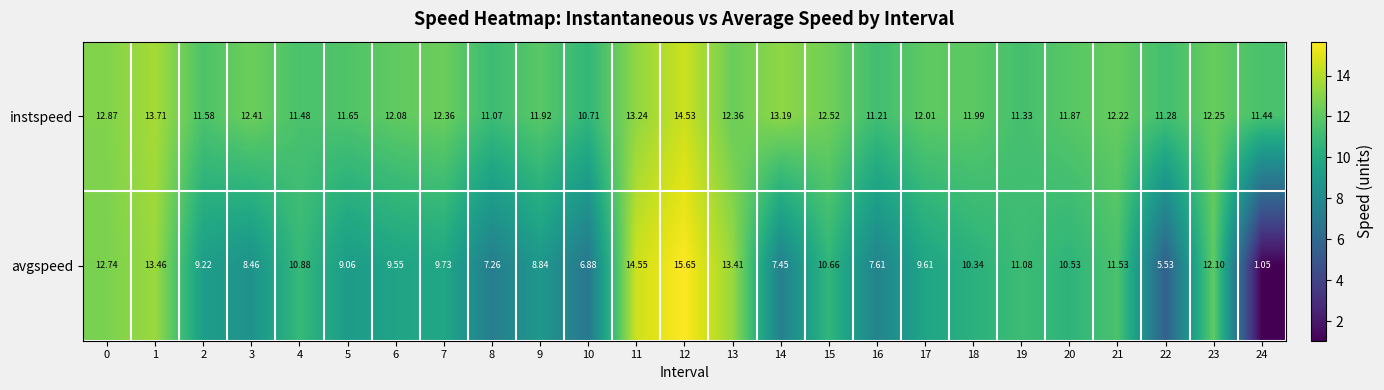

Is the value of instspeed at 15 greater than the value of avgspeed at 11?

No